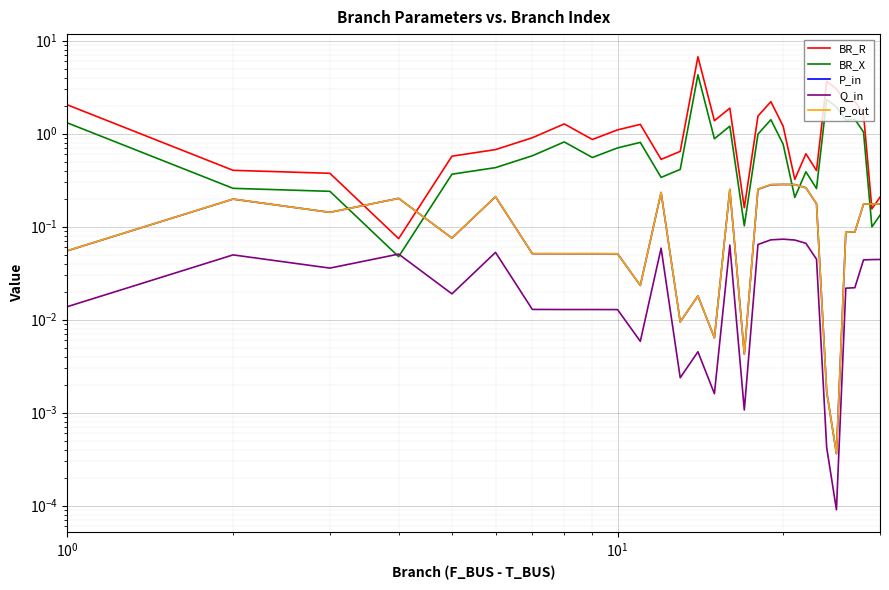

What is the difference between the maximum and minimum values in the P_in series?

0.3